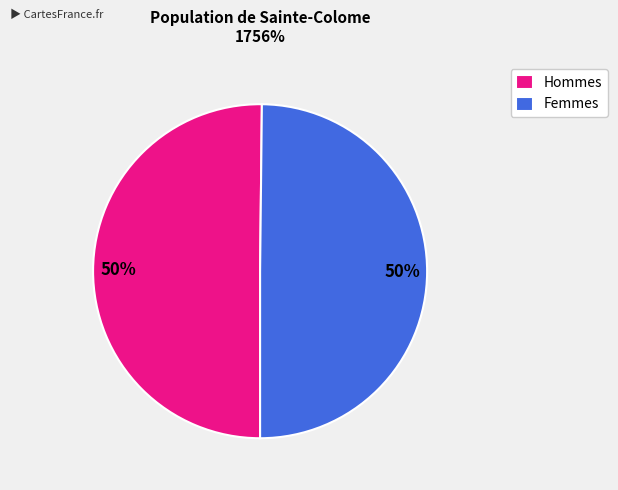

To the nearest percent, what is the combined percentage of Hommes and Femmes?

100%